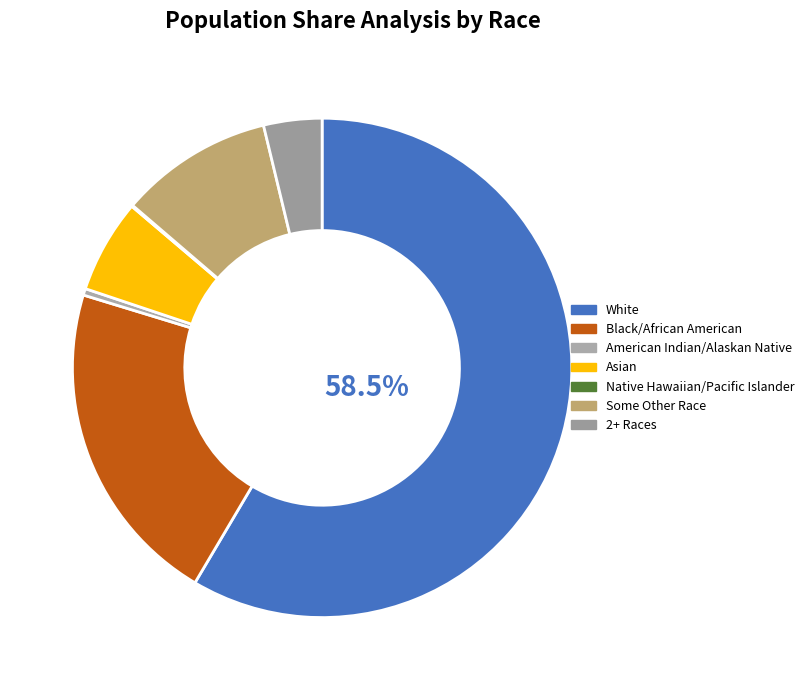

Is there any slice that represents more than half of the pie?

Yes